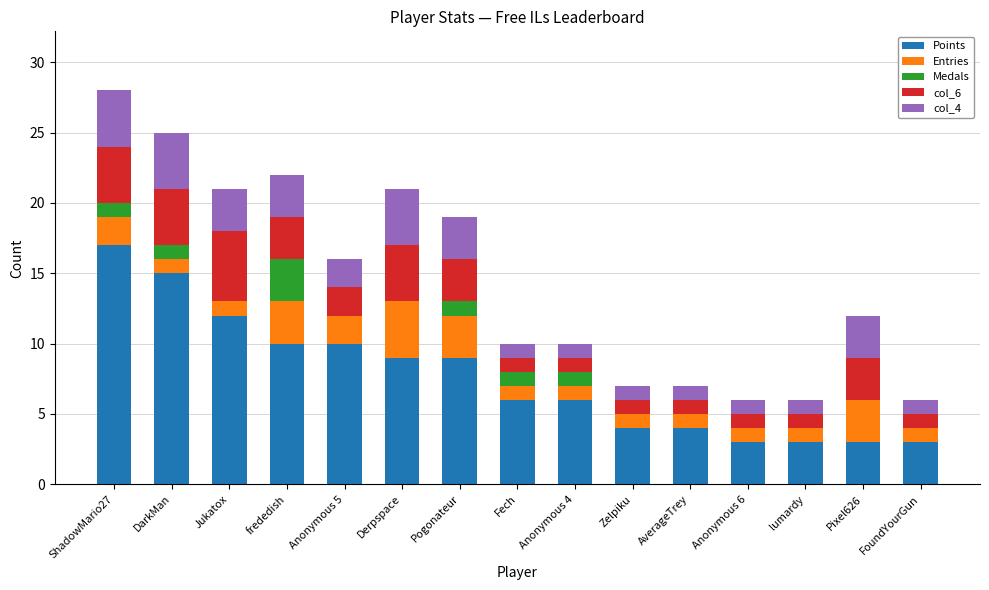

Are the bars grouped side by side (vs. stacked)?

No